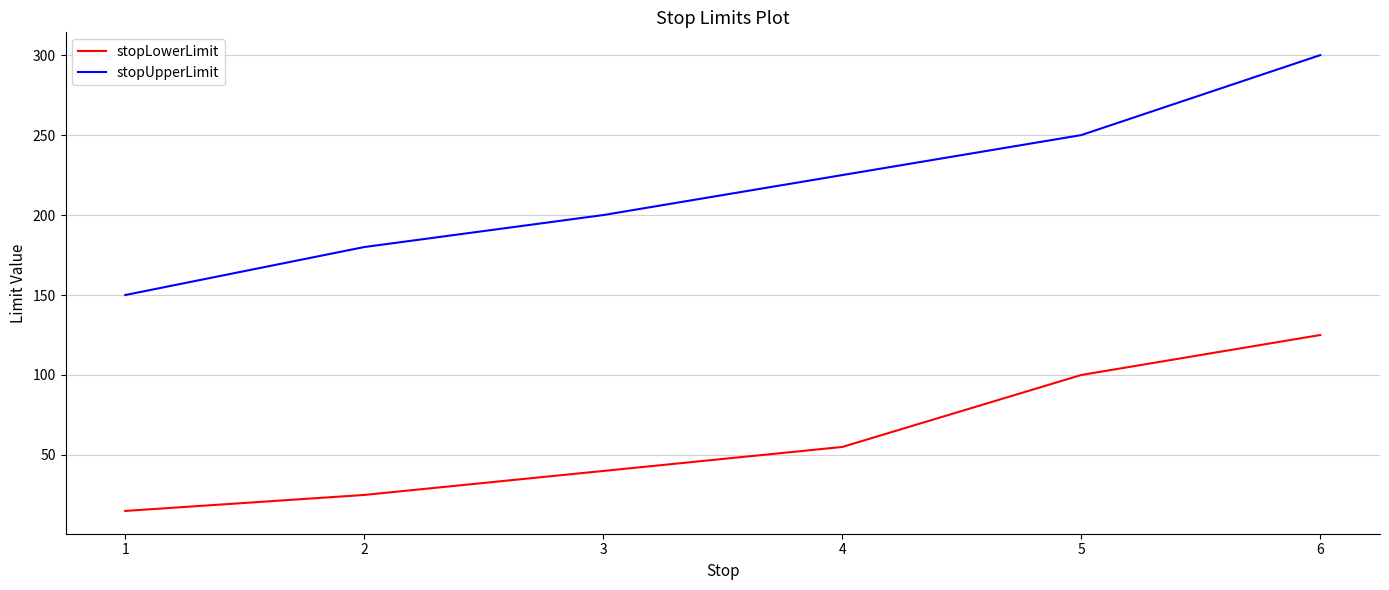

What is the difference between the maximum and minimum values in the stopLowerLimit series?

110